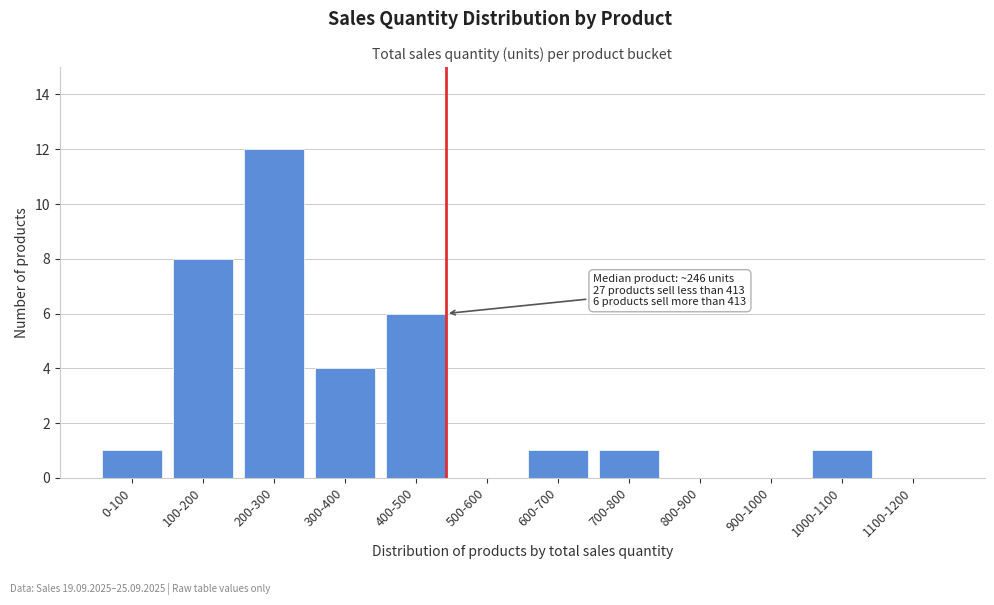

Reading left to right, list all the values displayed in this chart.

0-100=1	100-200=8	200-300=12	300-400=4	400-500=6	500-600=0	600-700=1	700-800=1	800-900=0	900-1000=0	1000-1100=1	1100-1200=0